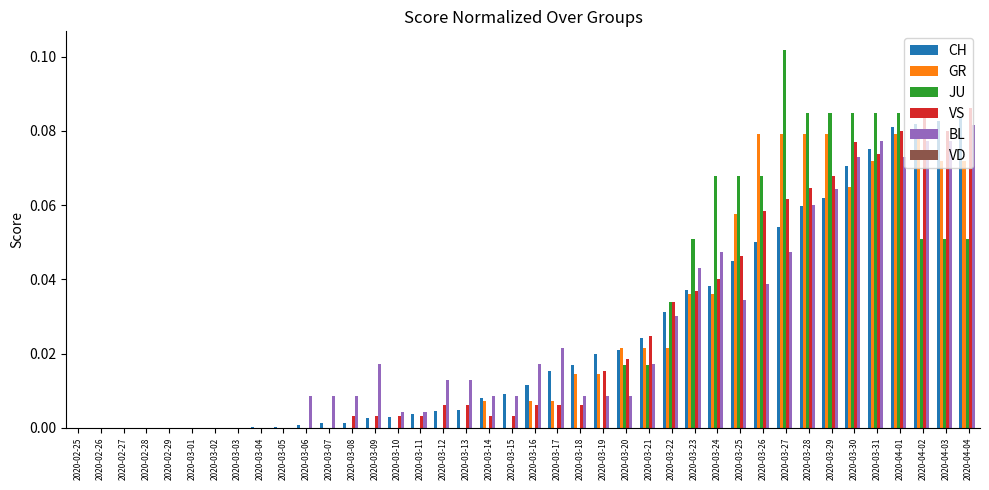

Between 2020-02-27 and 2020-03-13, which series saw the biggest shift?

BL